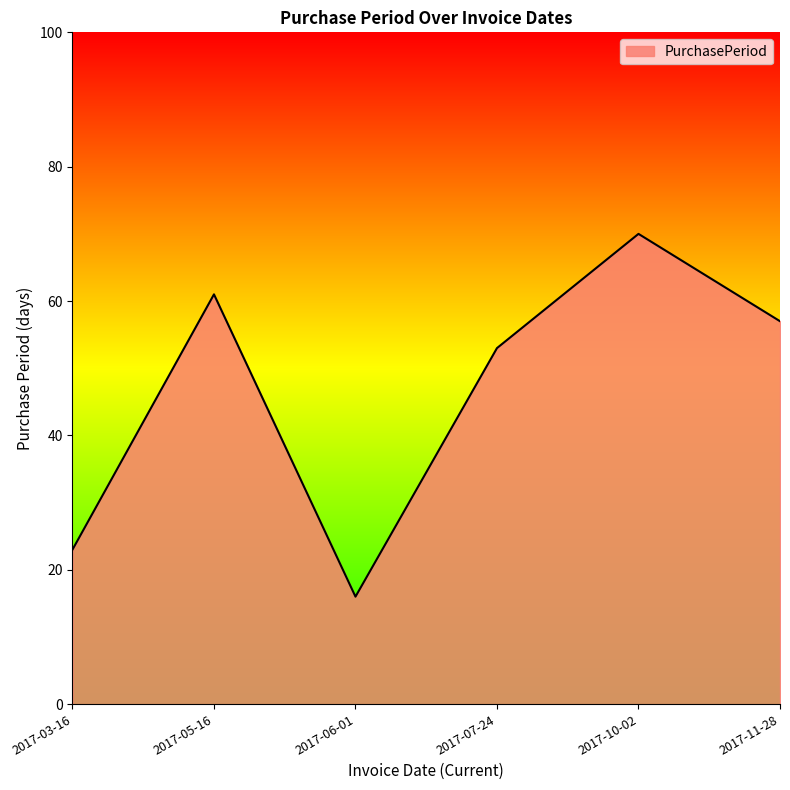

Count the number of categories in the chart.

6